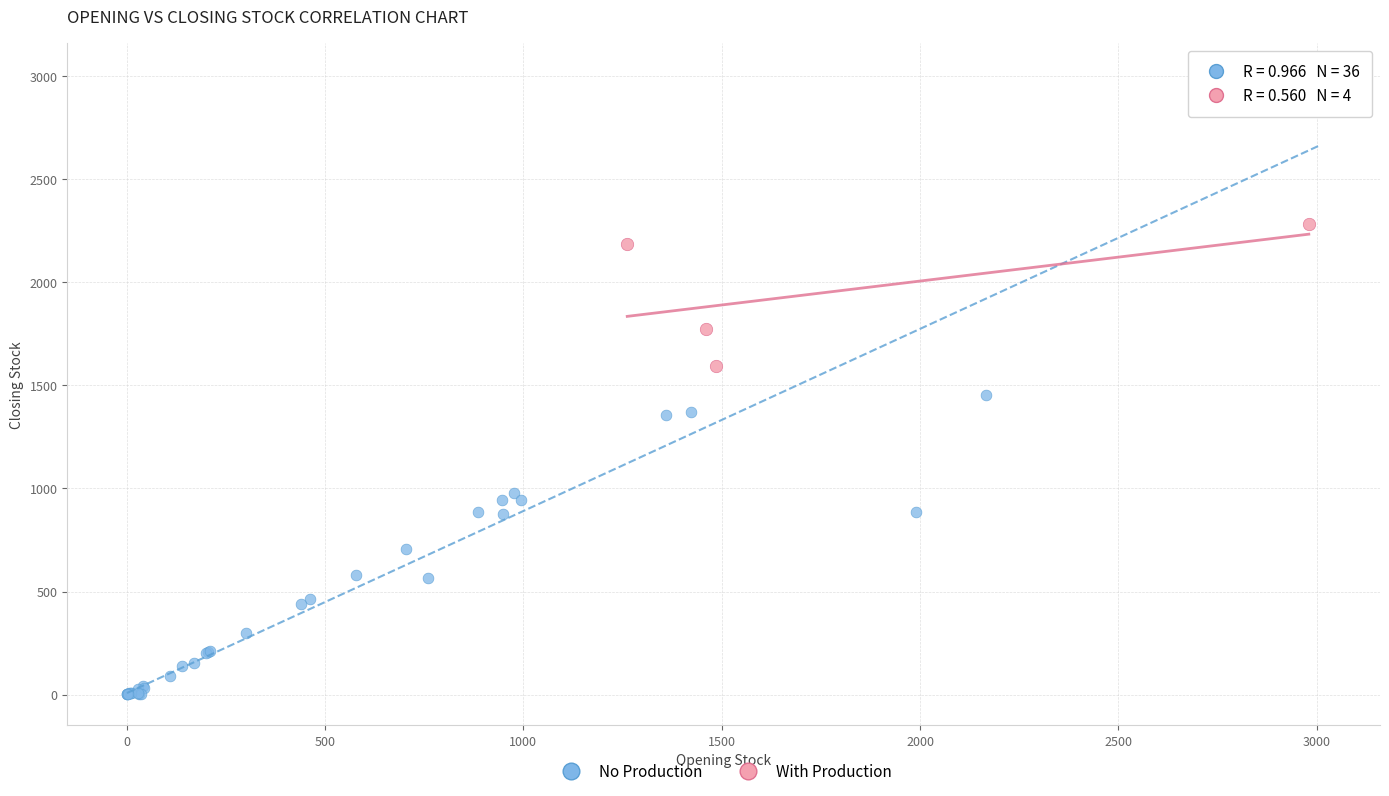

Which series has the largest Y range (max minus min)?

No Production